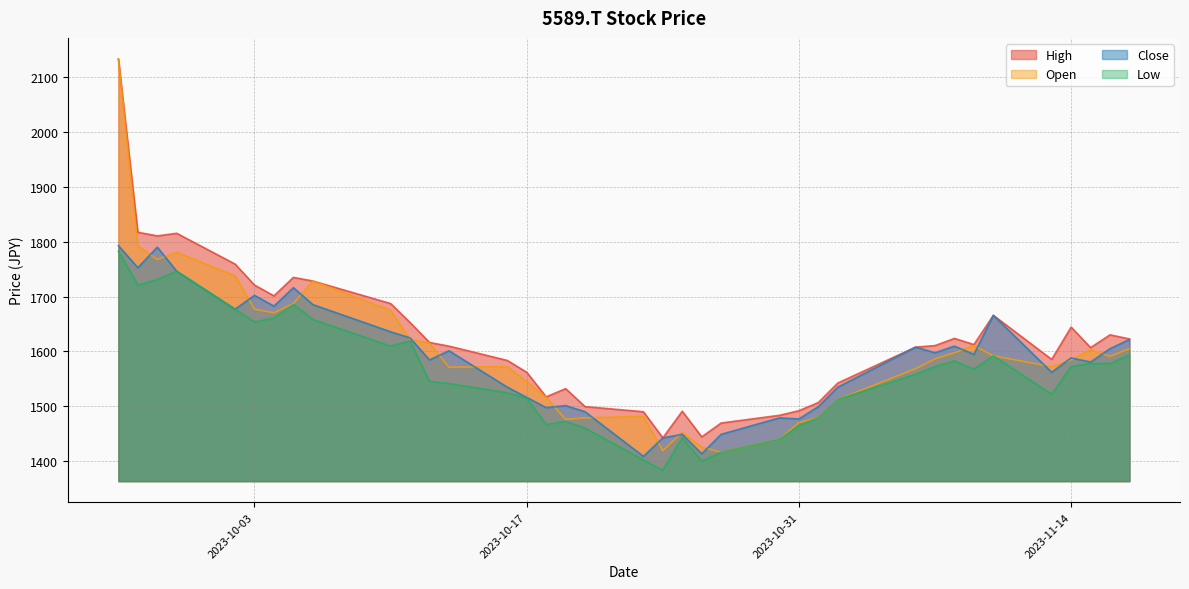

Reading left to right, what are all the values shown in this chart?

High: 2023-09-26=2133.6	2023-09-27=1817.3	2023-09-28=1810.8	2023-09-29=1815.4	2023-10-02=1759.3	2023-10-03=1720.9	2023-10-04=1701.3	2023-10-05=1735.0	2023-10-06=1728.4	2023-10-10=1687.2	2023-10-11=1652.6	2023-10-12=1616.1	2023-10-13=1609.6	2023-10-16=1583.4	2023-10-17=1561.8	2023-10-18=1516.9	2023-10-19=1531.9	2023-10-20=1499.1	2023-10-23=1489.8	2023-10-24=1442.1	2023-10-25=1490.7	2023-10-26=1443.9	2023-10-27=1469.2	2023-10-30=1483.2	2023-10-31=1491.7	2023-11-01=1506.6	2023-11-02=1542.2	2023-11-06=1607.7	2023-11-07=1610.5	2023-11-08=1623.6	2023-11-09=1612.4	2023-11-10=1665.7	2023-11-13=1585.2	2023-11-14=1644.2	2023-11-15=1606.8	2023-11-16=1630.1	2023-11-17=1622.7
Open: 2023-09-26=2133.6	2023-09-27=1792.0	2023-09-28=1767.7	2023-09-29=1780.8	2023-10-02=1737.8	2023-10-03=1676.9	2023-10-04=1670.4	2023-10-05=1687.2	2023-10-06=1728.4	2023-10-10=1675.1	2023-10-11=1621.7	2023-10-12=1615.2	2023-10-13=1571.2	2023-10-16=1572.1	2023-10-17=1545.0	2023-10-18=1516.0	2023-10-19=1475.7	2023-10-20=1478.6	2023-10-23=1481.4	2023-10-24=1418.7	2023-10-25=1452.3	2023-10-26=1425.2	2023-10-27=1415.9	2023-10-30=1439.2	2023-10-31=1470.1	2023-11-01=1478.6	2023-11-02=1512.2	2023-11-06=1568.4	2023-11-07=1586.2	2023-11-08=1597.4	2023-11-09=1610.5	2023-11-10=1591.8	2023-11-13=1572.1	2023-11-14=1584.3	2023-11-15=1603.0	2023-11-16=1590.8	2023-11-17=1604.9
Low: 2023-09-26=1782.7	2023-09-27=1720.9	2023-09-28=1731.2	2023-09-29=1746.2	2023-10-02=1676.9	2023-10-03=1653.5	2023-10-04=1661.0	2023-10-05=1685.4	2023-10-06=1658.2	2023-10-10=1609.6	2023-10-11=1618.9	2023-10-12=1545.0	2023-10-13=1541.2	2023-10-16=1524.4	2023-10-17=1514.1	2023-10-18=1466.4	2023-10-19=1472.0	2023-10-20=1459.8	2023-10-23=1401.8	2023-10-24=1383.1	2023-10-25=1442.1	2023-10-26=1399.9	2023-10-27=1415.9	2023-10-30=1439.2	2023-10-31=1464.5	2023-11-01=1478.6	2023-11-02=1512.2	2023-11-06=1558.1	2023-11-07=1572.1	2023-11-08=1582.4	2023-11-09=1567.5	2023-11-10=1591.8	2023-11-13=1521.6	2023-11-14=1572.1	2023-11-15=1577.7	2023-11-16=1577.7	2023-11-17=1593.7
Close: 2023-09-26=1793.0	2023-09-27=1752.7	2023-09-28=1790.2	2023-09-29=1746.2	2023-10-02=1676.9	2023-10-03=1702.2	2023-10-04=1682.6	2023-10-05=1716.2	2023-10-06=1685.4	2023-10-10=1635.8	2023-10-11=1624.5	2023-10-12=1584.3	2023-10-13=1601.1	2023-10-16=1534.7	2023-10-17=1516.0	2023-10-18=1497.3	2023-10-19=1501.0	2023-10-20=1489.8	2023-10-23=1408.4	2023-10-24=1442.1	2023-10-25=1448.6	2023-10-26=1413.0	2023-10-27=1448.6	2023-10-30=1478.6	2023-10-31=1476.7	2023-11-01=1499.1	2023-11-02=1534.7	2023-11-06=1607.7	2023-11-07=1597.4	2023-11-08=1609.6	2023-11-09=1594.6	2023-11-10=1665.7	2023-11-13=1561.8	2023-11-14=1588.0	2023-11-15=1580.6	2023-11-16=1604.9	2023-11-17=1621.7